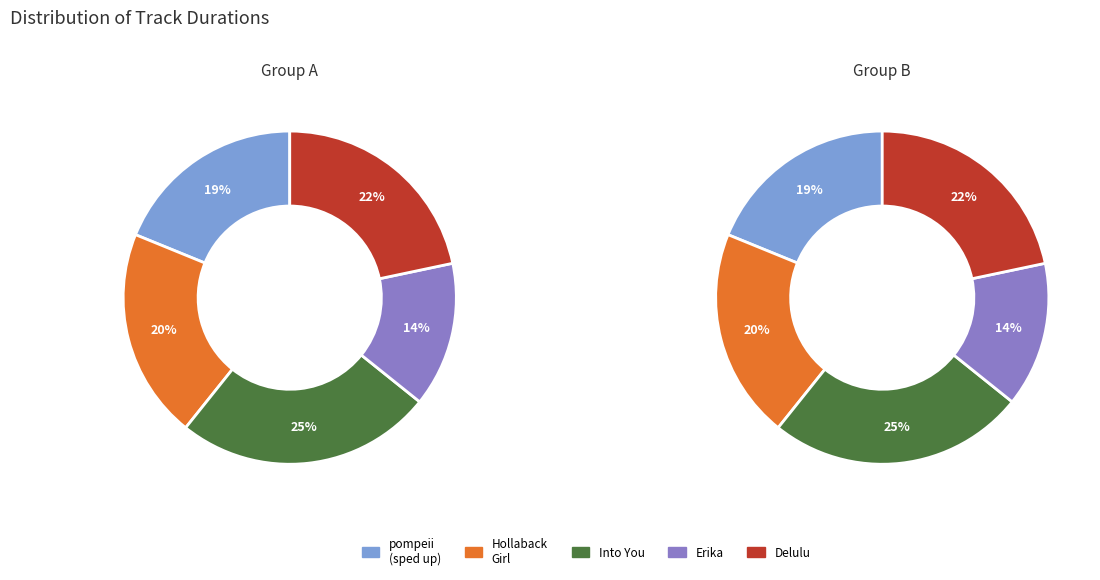

How many slices are in this pie chart?

5